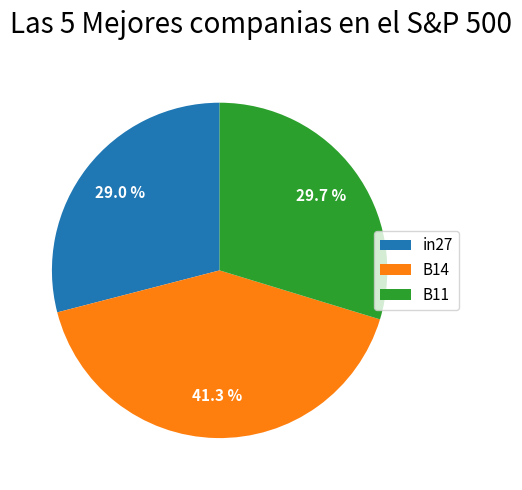

Count the number of slices in the pie.

3